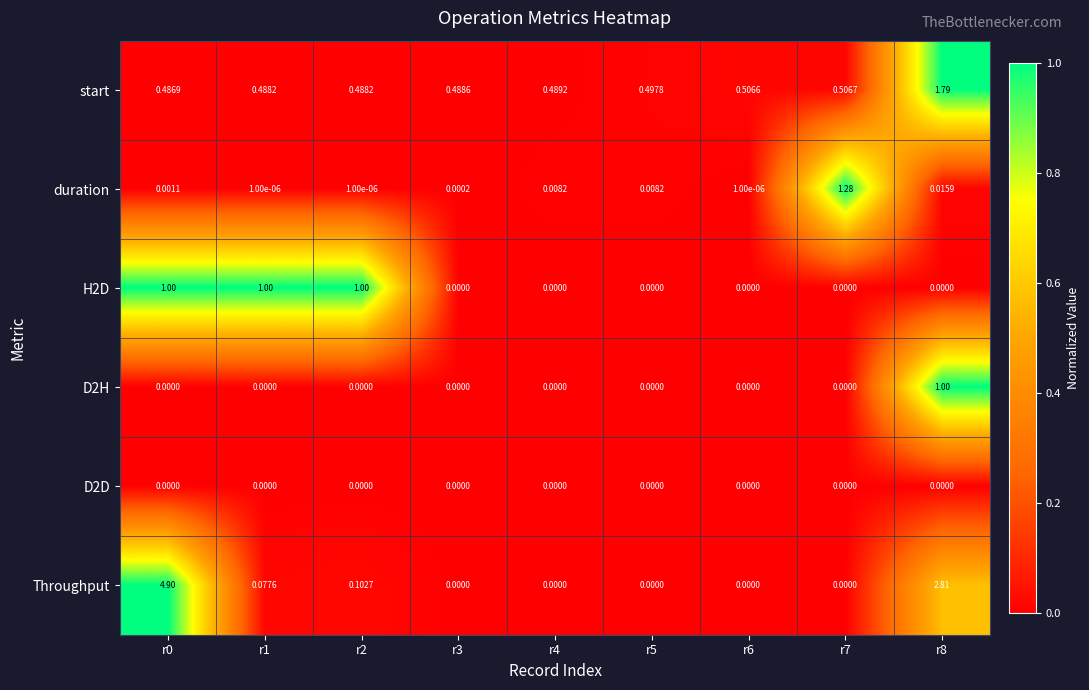

What is the total value across all series at r0?

6.4